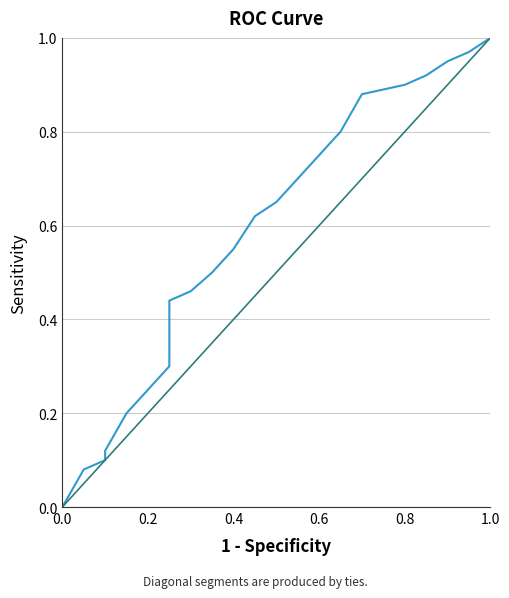

What is the value of the 24th point from the left?

1.0